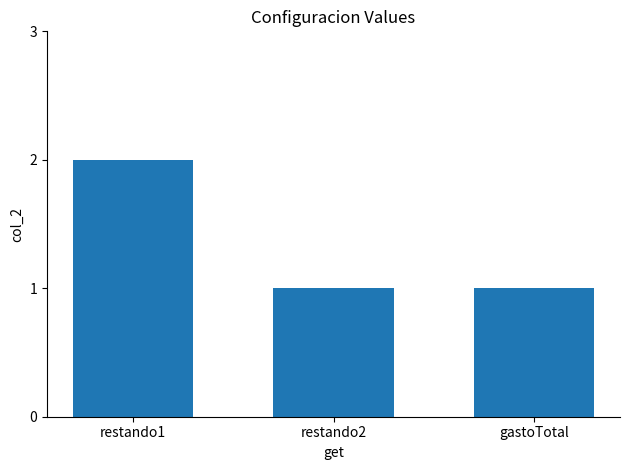

What is the change in value from restando1 to restando2?

-1